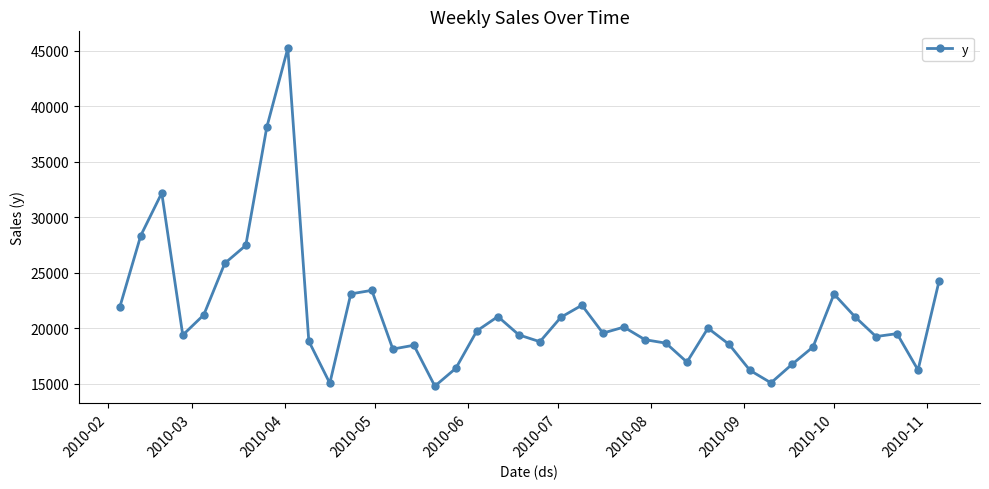

What is the sum of all values?

852694.6